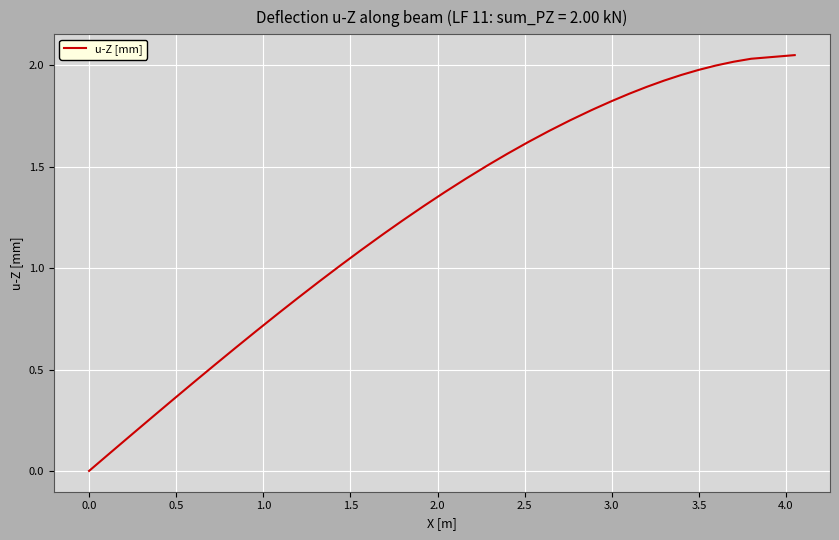

Does the chart display data point markers on the line(s)?

No